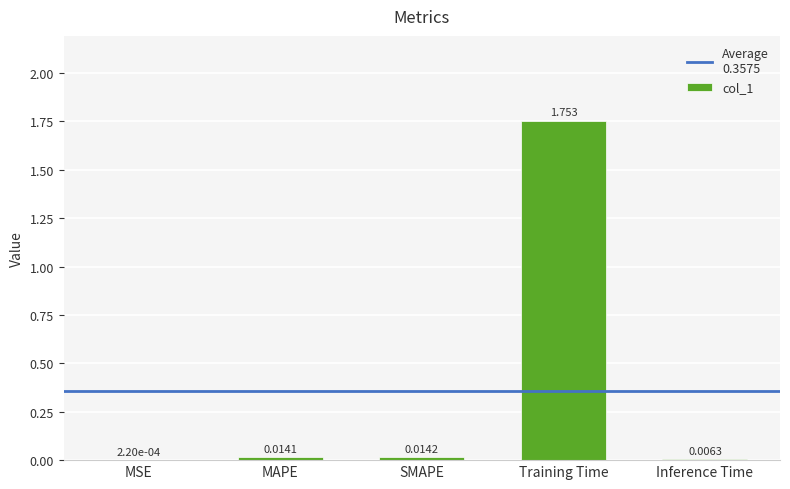

Are the bars horizontal?

No